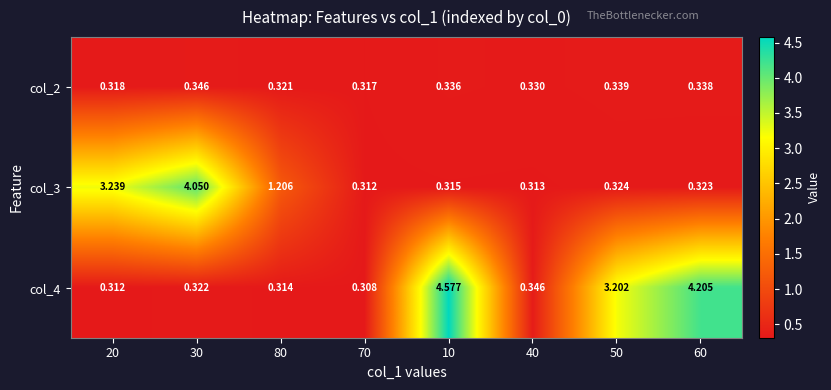

Is the value of col_4 at 40 greater than the value of col_2 at 80?

Yes